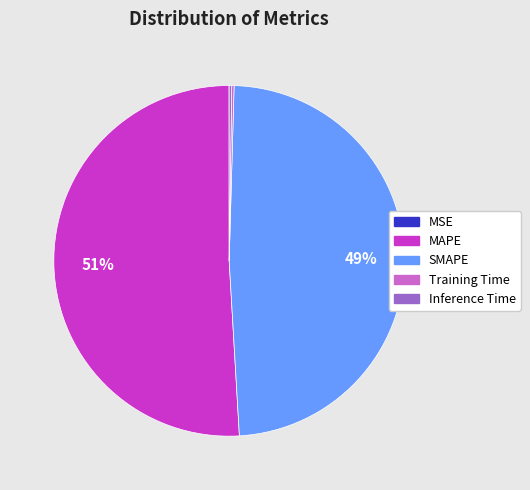

Is there any slice that represents more than half of the pie?

Yes